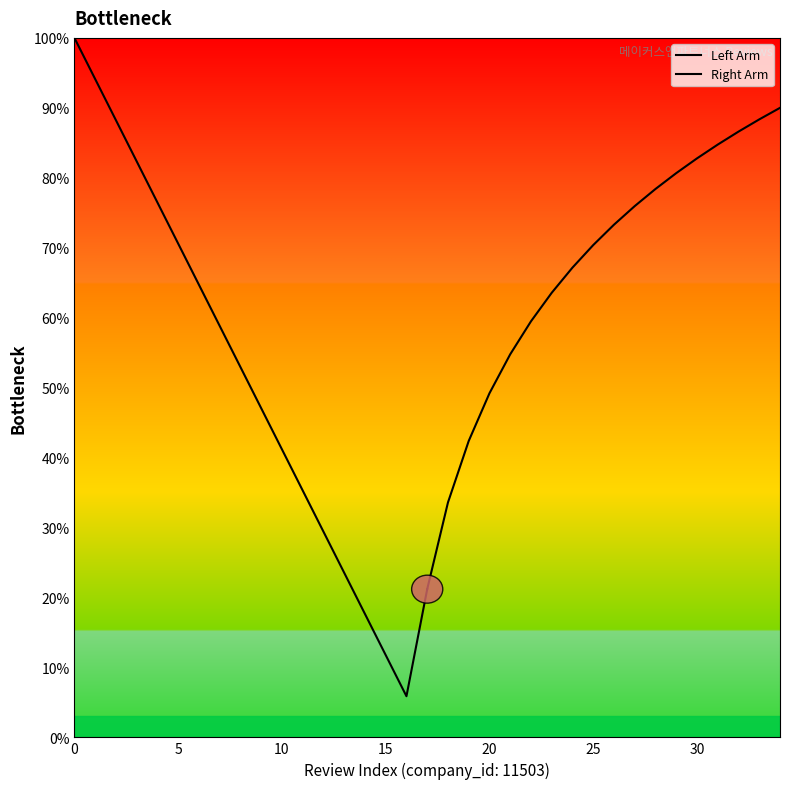

Read the Left Arm value at 15.

11.8